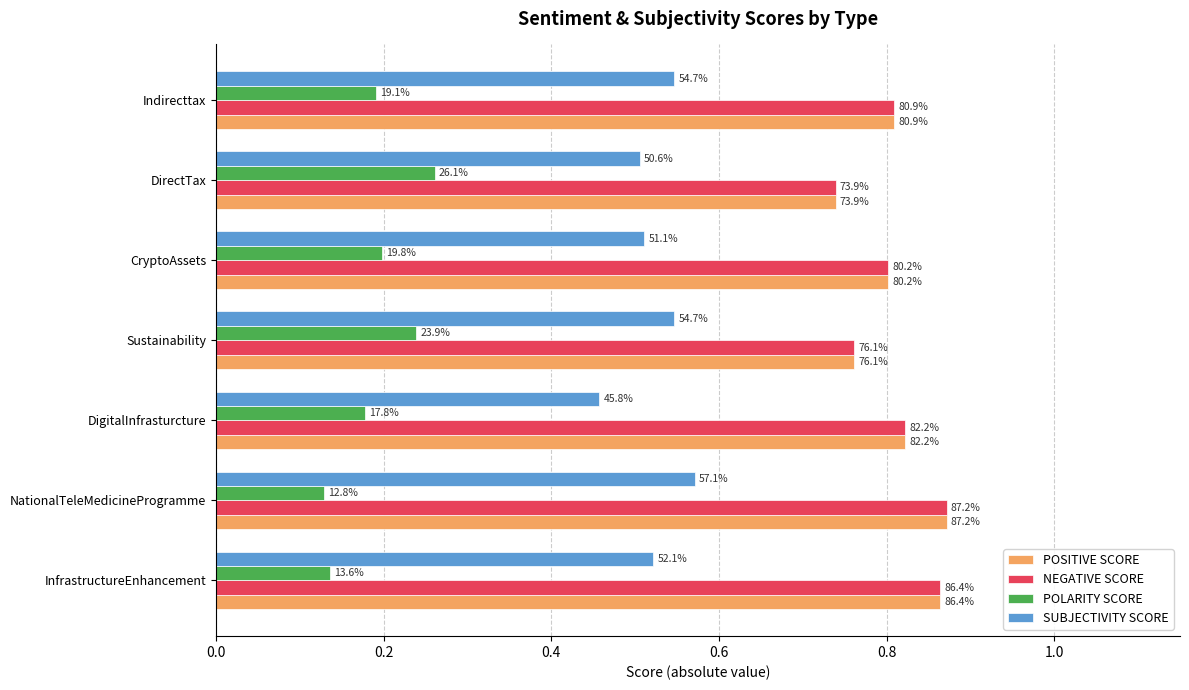

What are all the series names shown in the legend?

POSITIVE SCORE, NEGATIVE SCORE, POLARITY SCORE, SUBJECTIVITY SCORE